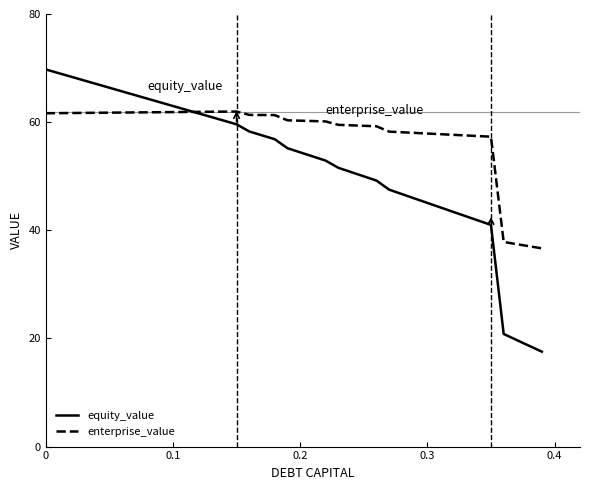

After their last crossing, which series has the higher values: equity_value or enterprise_value?

enterprise_value